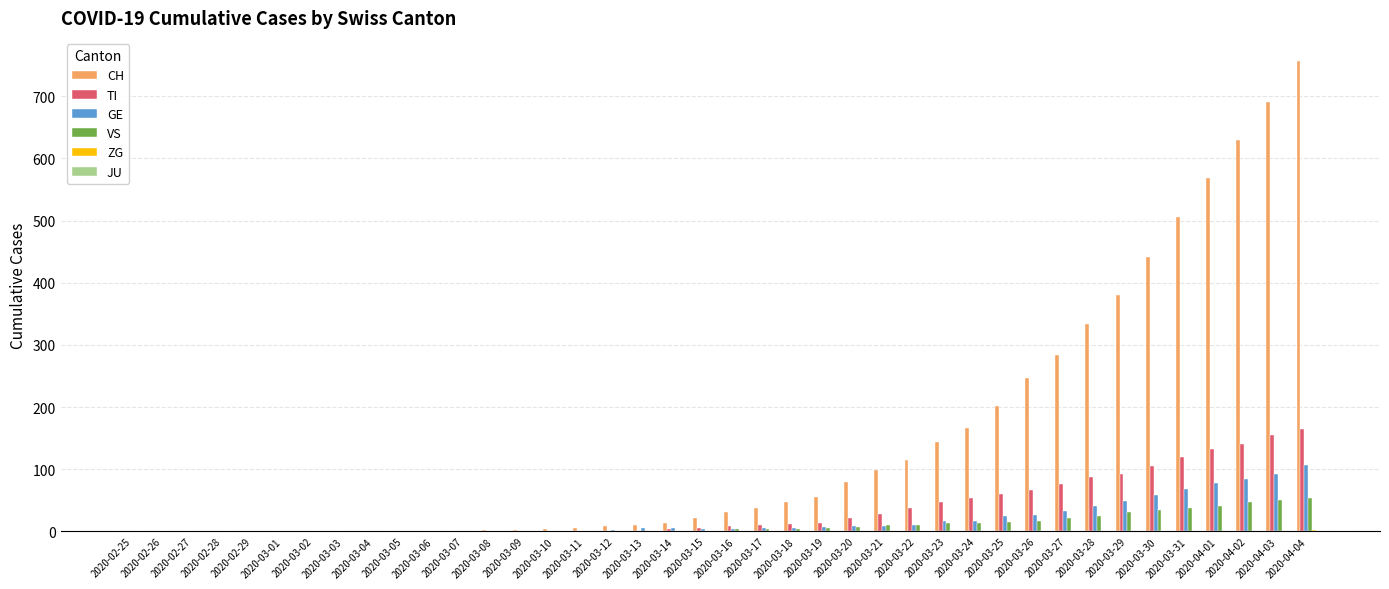

What is the sum of all CH values?

5881